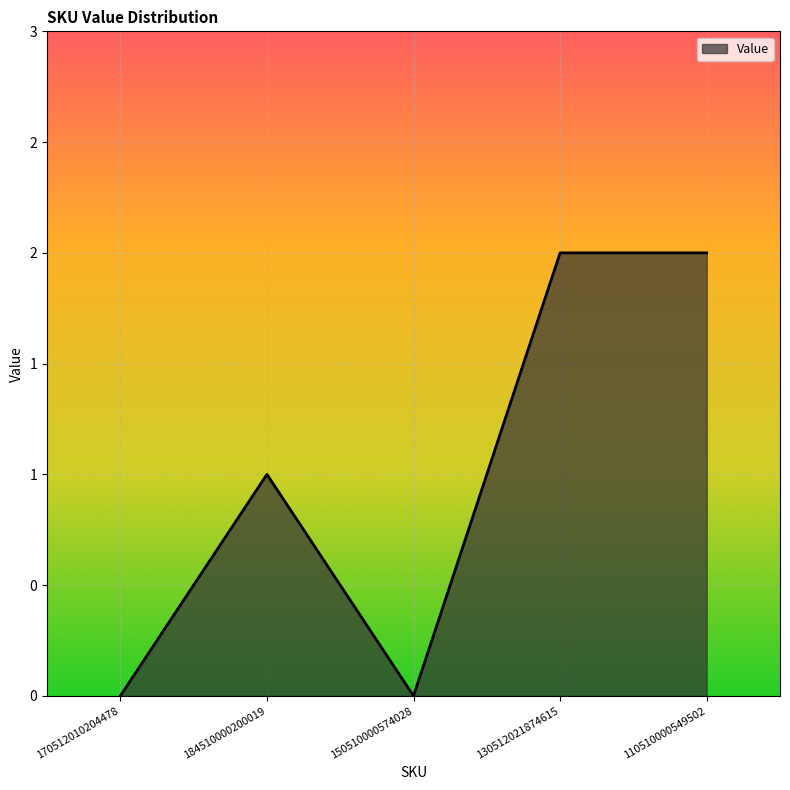

At which category does the data reach its first local valley?

150510000574028